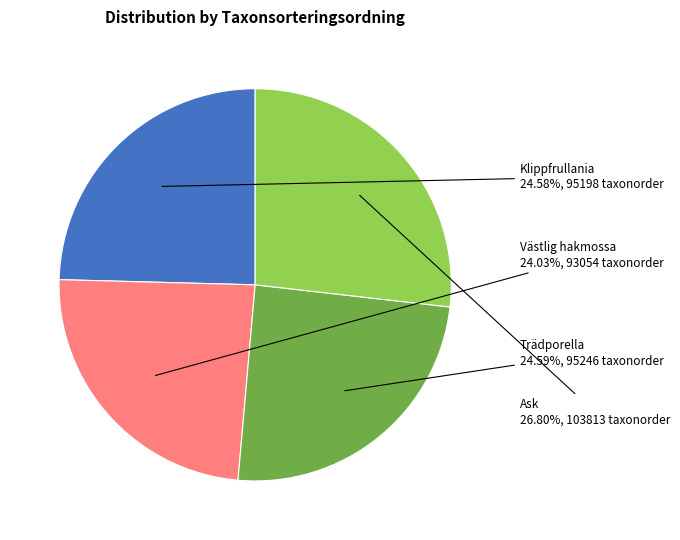

Is there a majority slice in this chart?

No